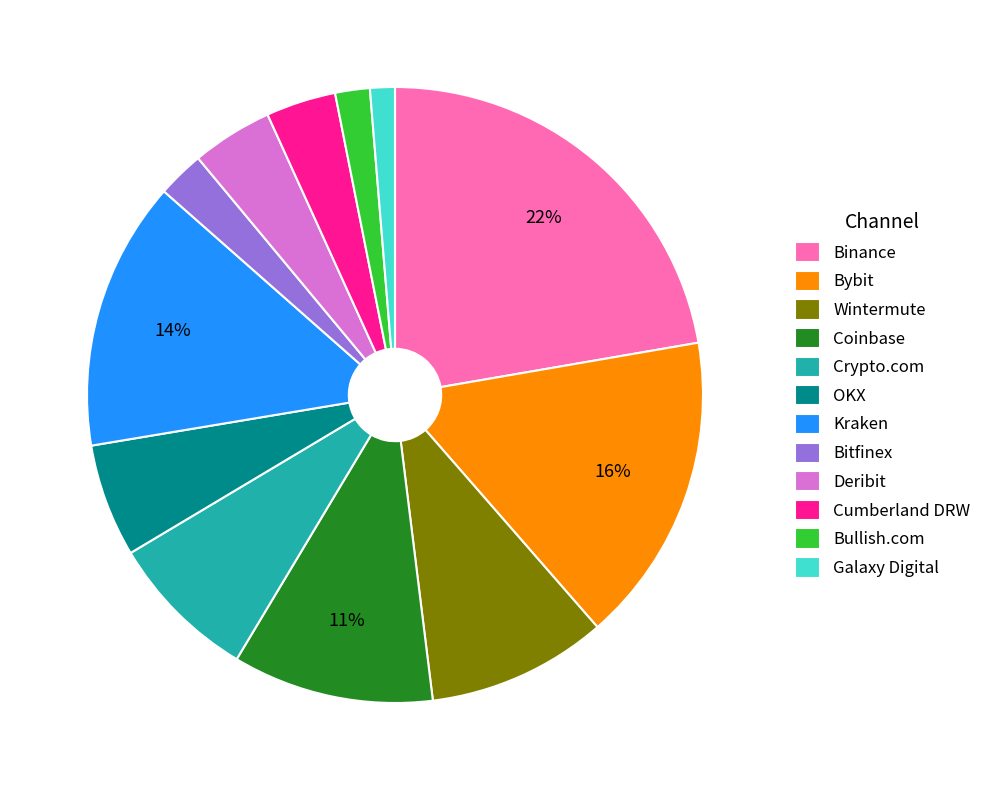

Count the number of slices in the pie.

12